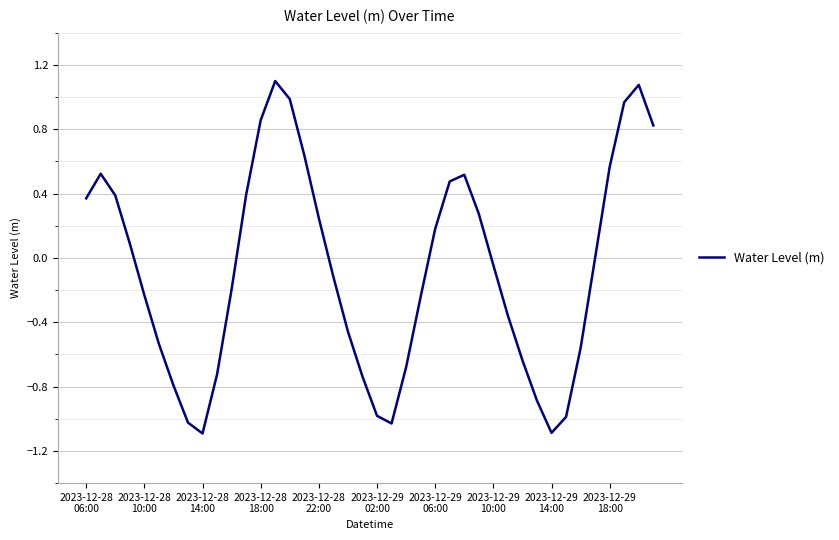

What is the average value?

-0.1